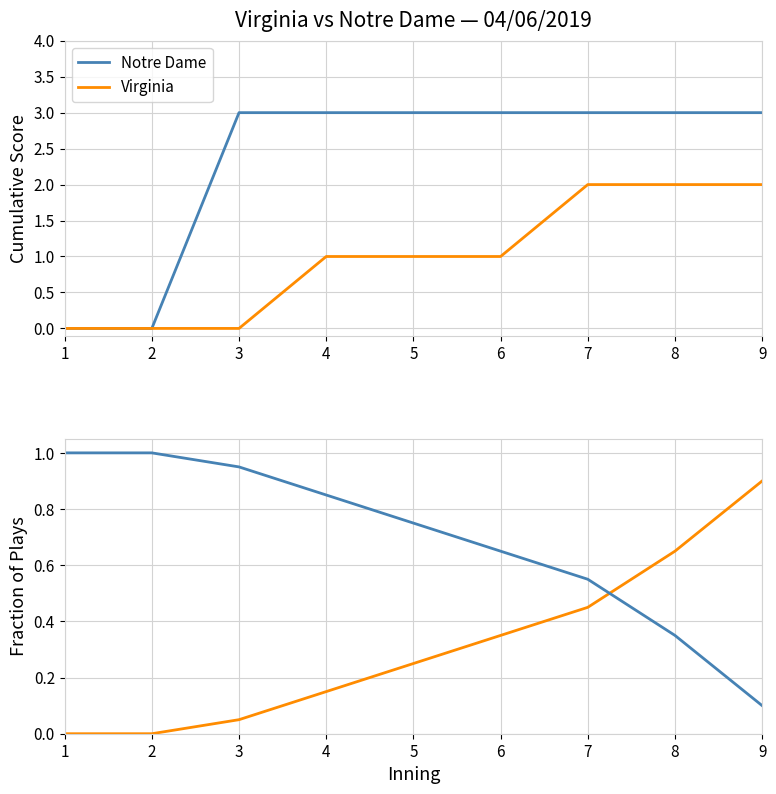

Is it true that Virginia equals 0.0 at 1?

True